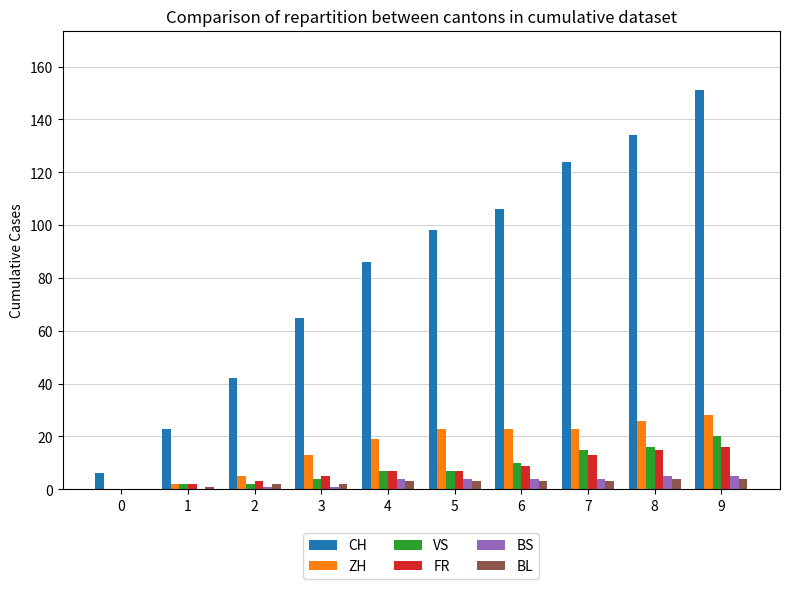

Which series changed the most between 1 and 2?

CH